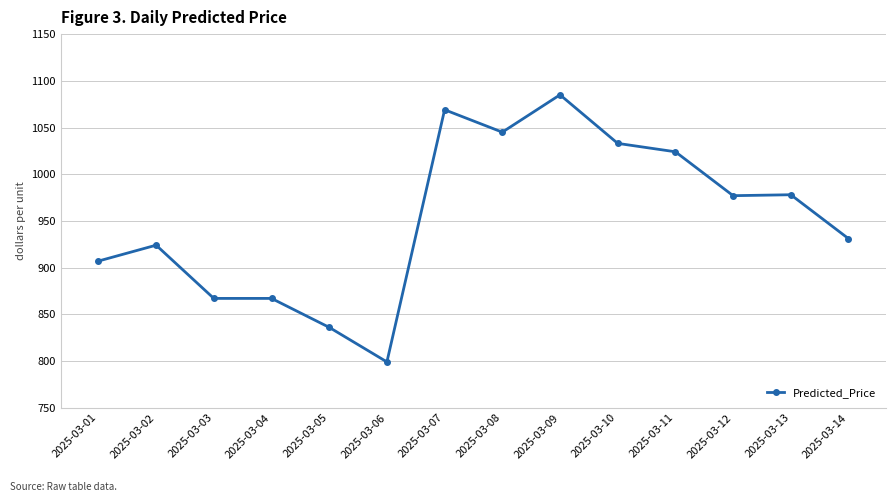

True or false: the data shows 1722 at 2025-03-11.

False